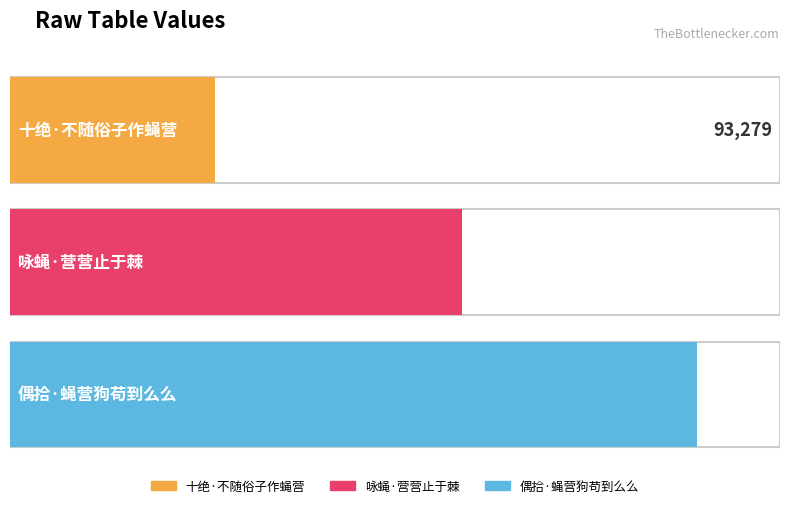

The chart shows a value of 312052 at 偶拾·蝇营狗苟到么么. True or false?

True